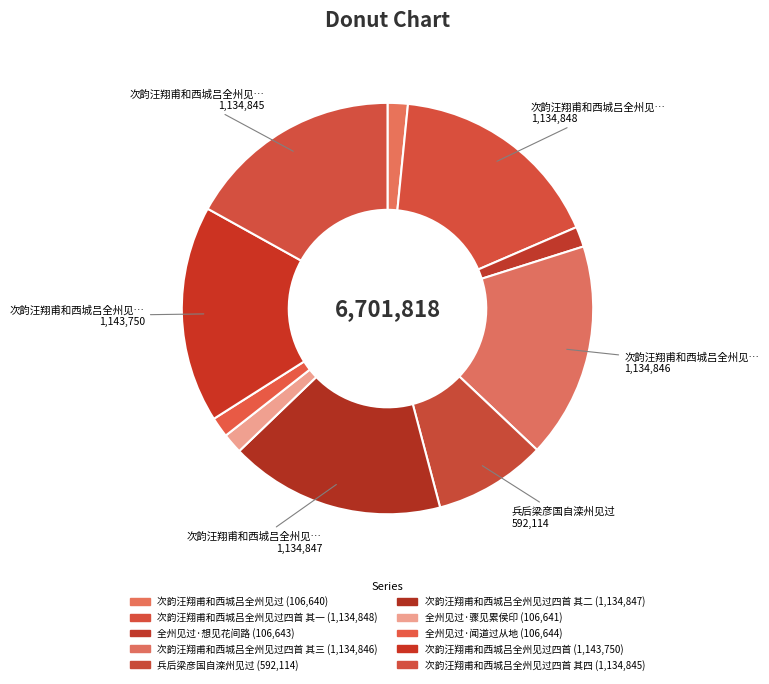

To the nearest percent, what is the average slice percentage?

10%